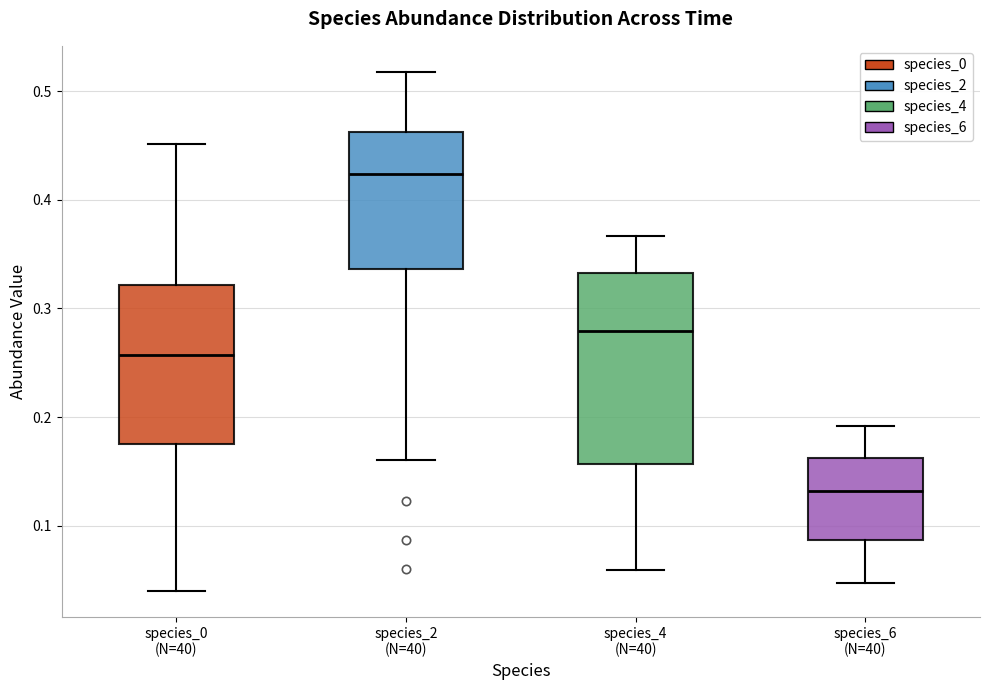

Which box's median line is the lowest?

species_6 (N=40)